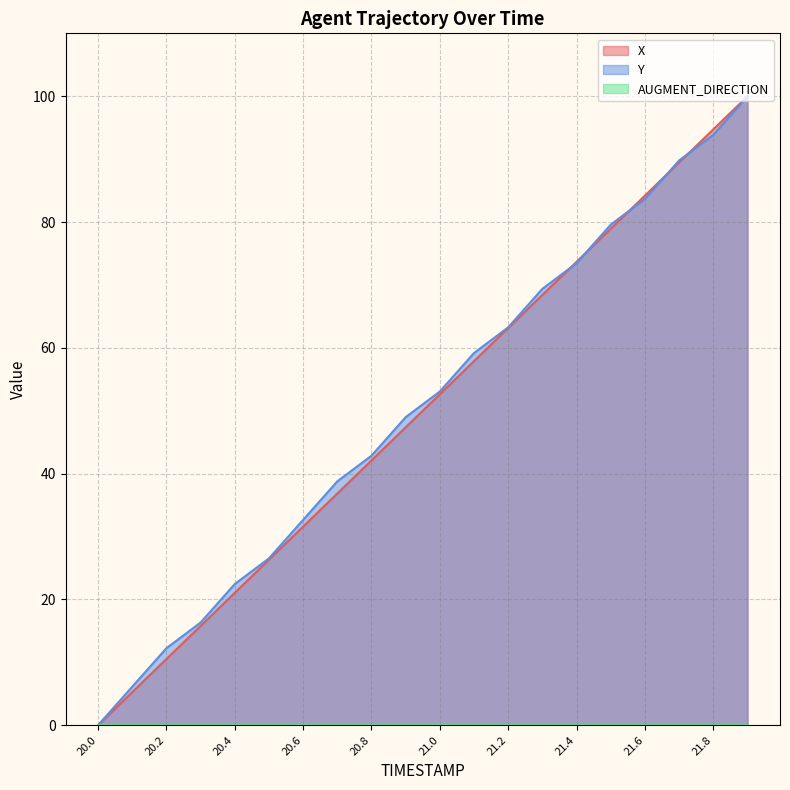

What is the difference between the X values at 20.1 and 21.7?

84.2